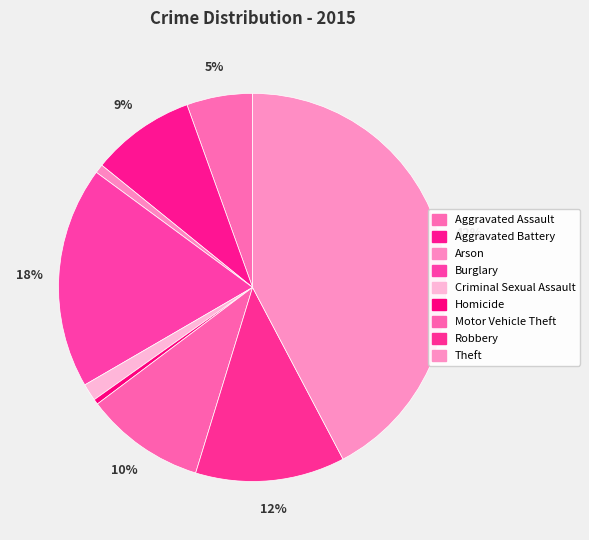

To the nearest percent, what portion does Arson represent?

1%